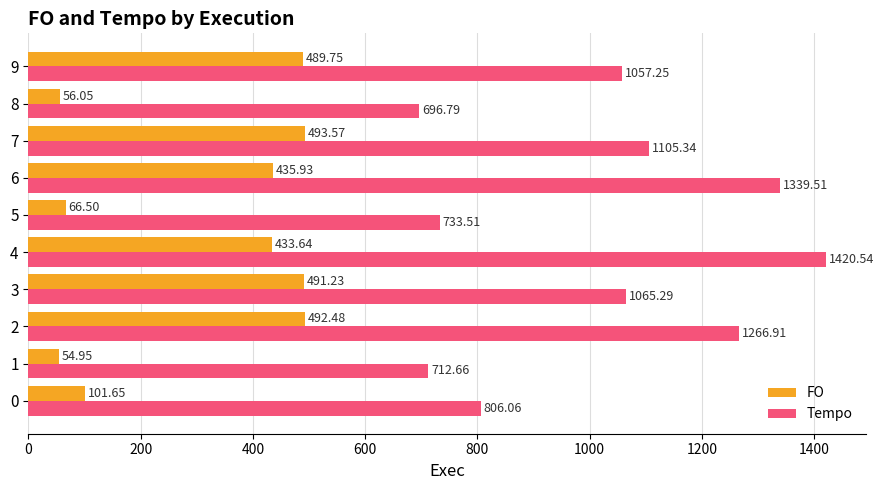

What are all the series names shown in the legend?

FO, Tempo